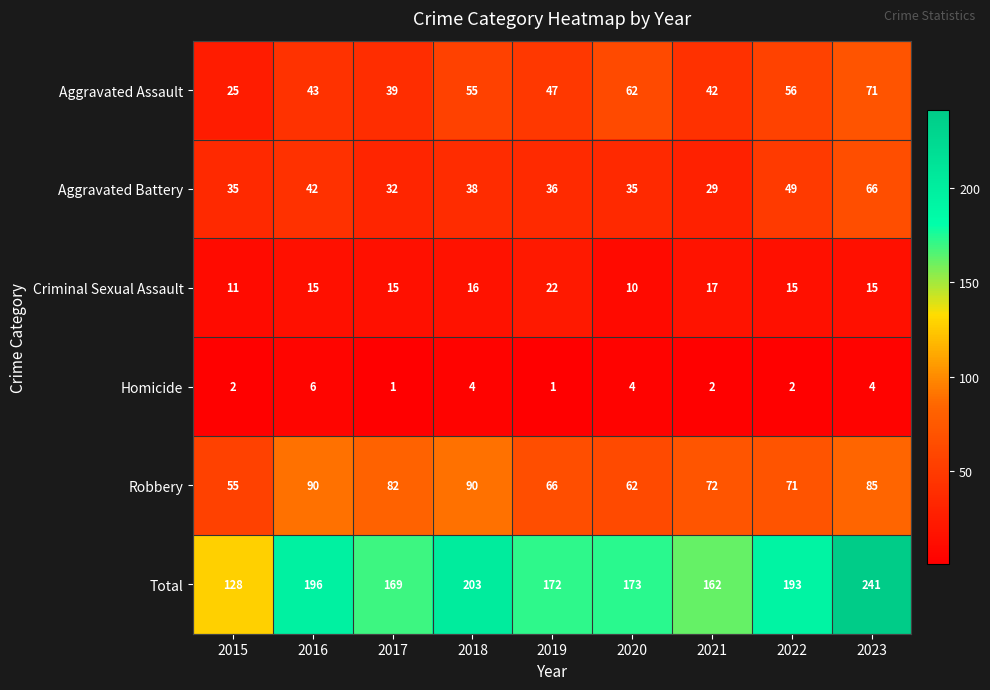

What is the difference between the Aggravated Assault values at 2019 and 2018?

8